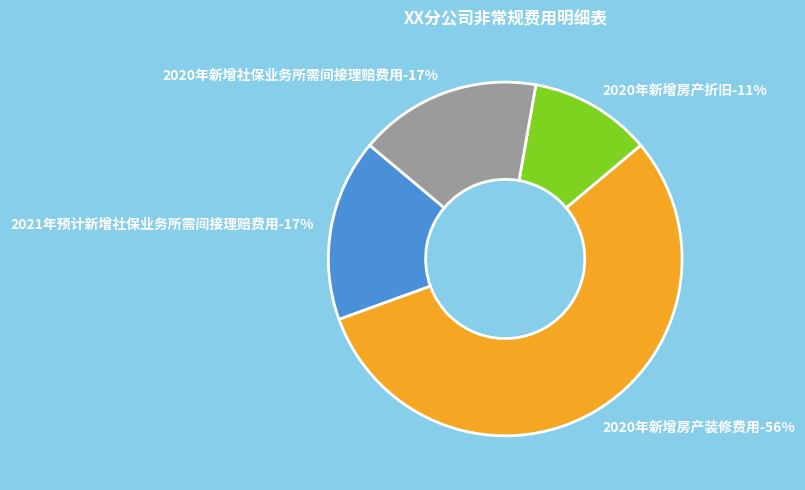

What is the total percentage of 2020年新增房产折旧 and 2020年新增房产装修费用?

66.7%